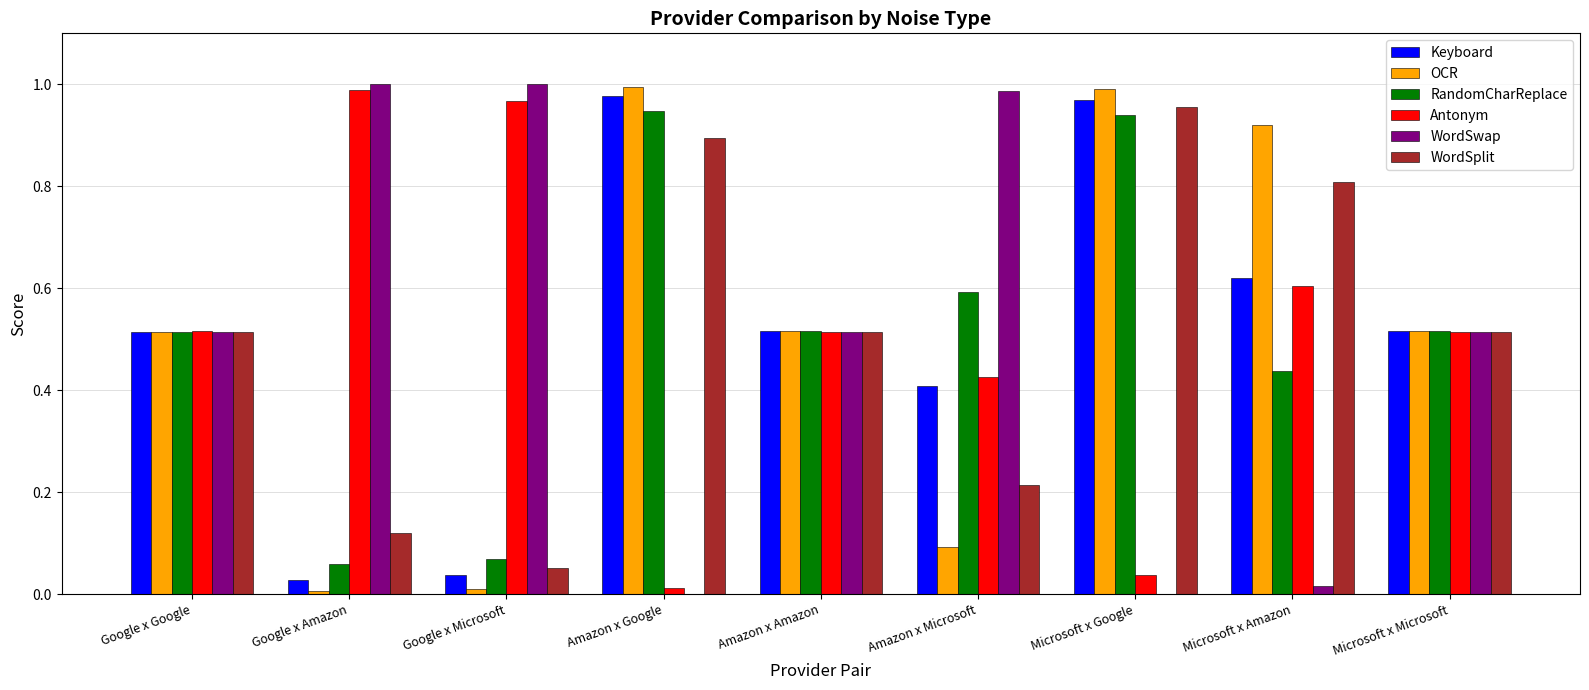

Between Google x Google and Amazon x Google, which series saw the biggest shift?

WordSwap